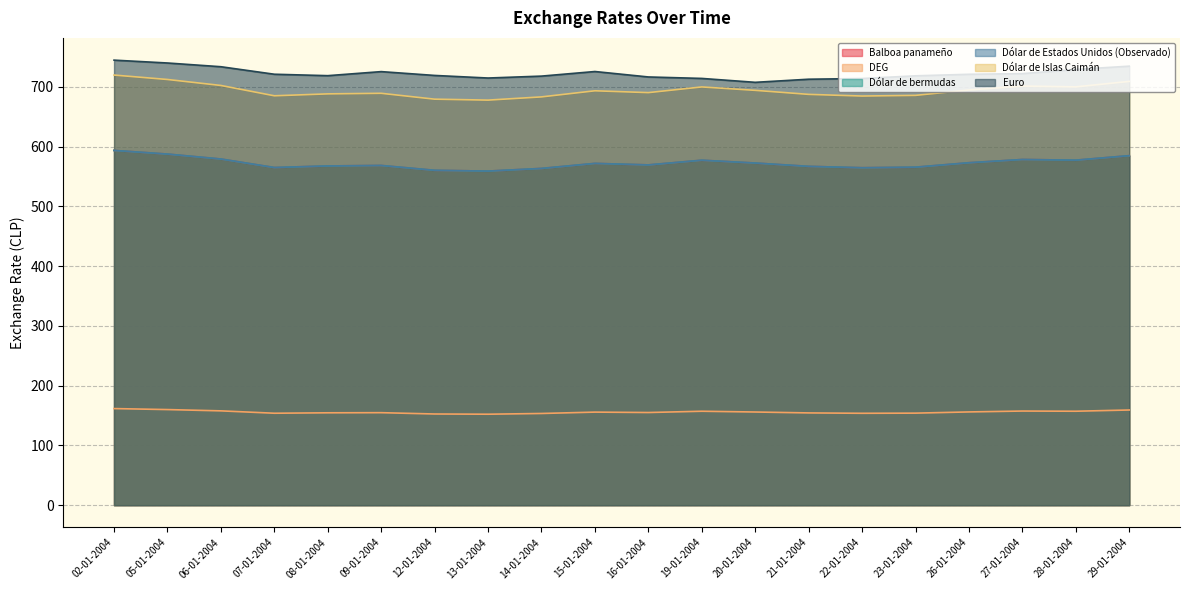

Is the value of DEG at 13-01-2004 greater than the value of Balboa panameño at 20-01-2004?

No